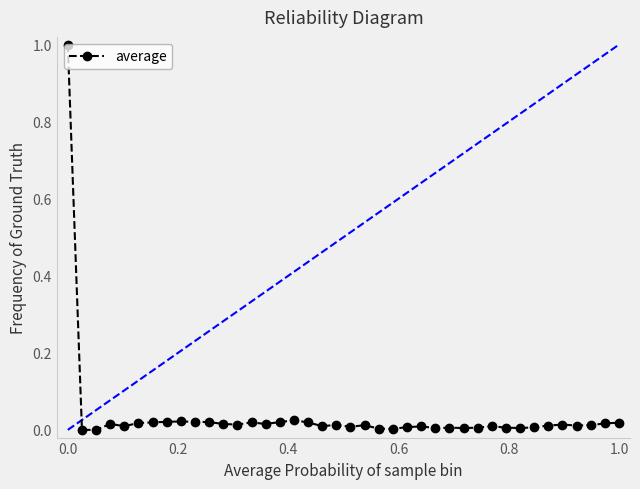

What is the difference between the maximum and minimum values?

1.0